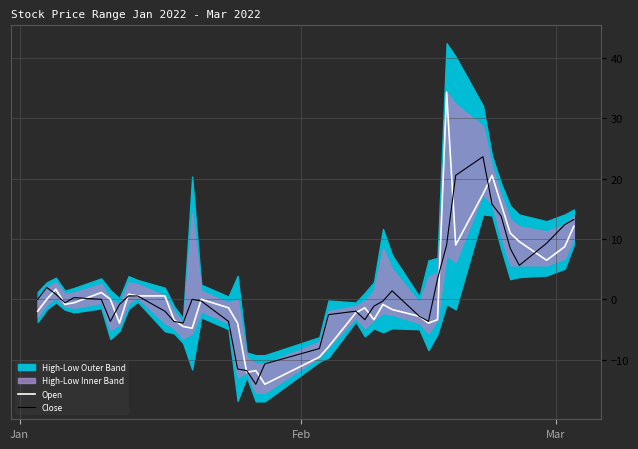

How many negative values does the Close series have?

20